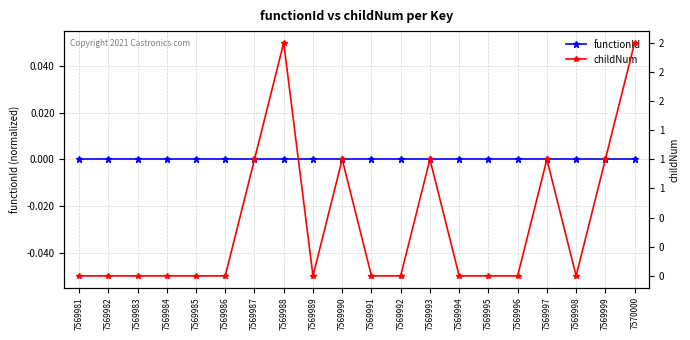

What value does the childNum series have at 7570000?

2